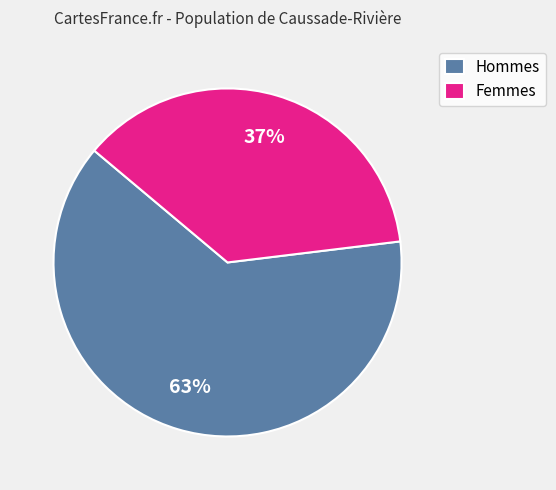

Between Femmes and Hommes, which is larger?

Hommes